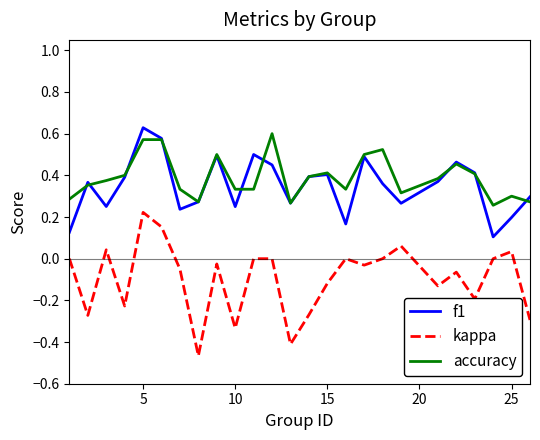

Which series ends up on top after the final intersection of accuracy and f1?

f1